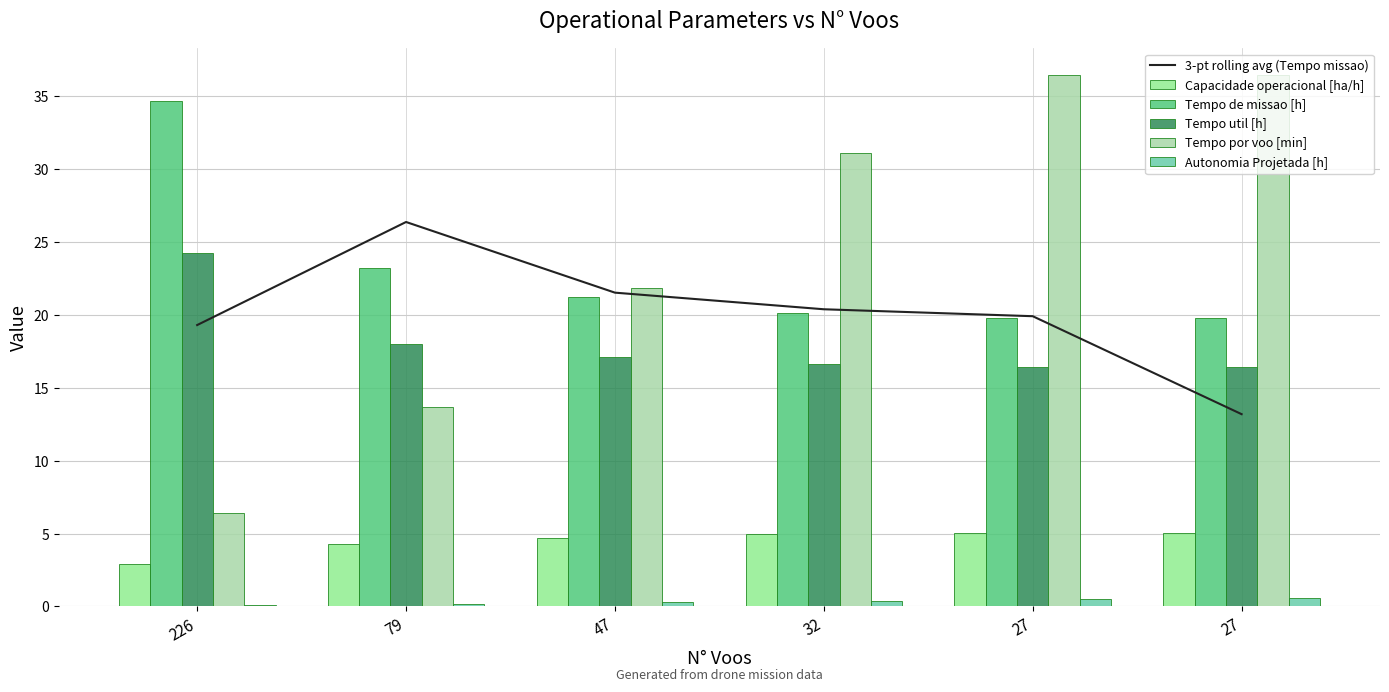

How many groups of bars are there?

6